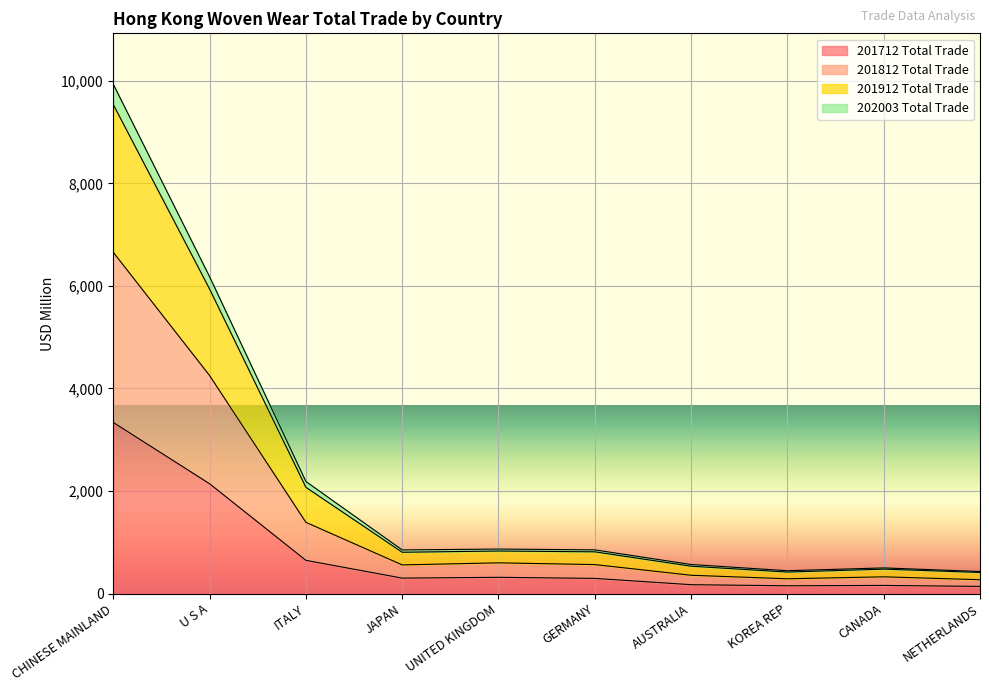

How many interior local peaks does the 201812 Total Trade series have?

2